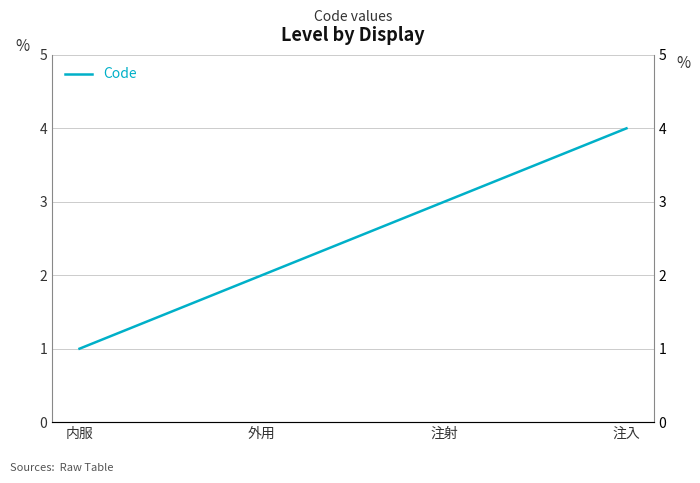

How many values are below 3?

2